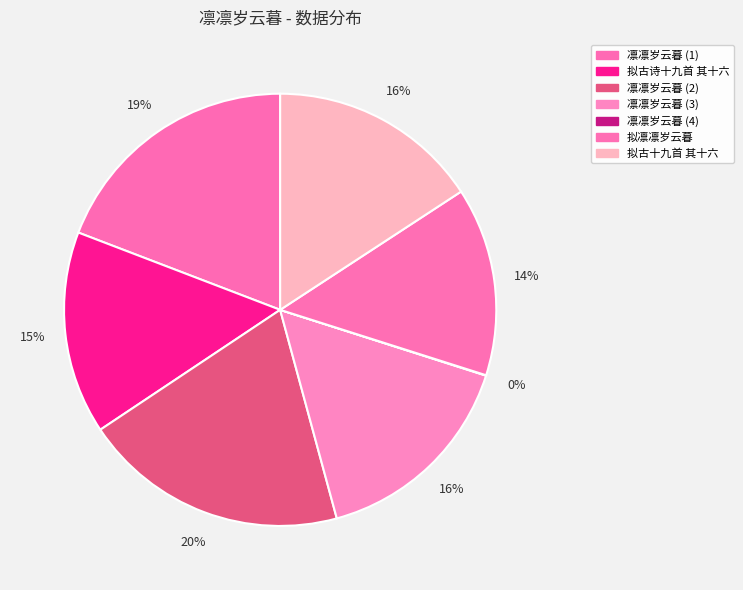

Which category has the smallest portion of the pie?

凛凛岁云暮